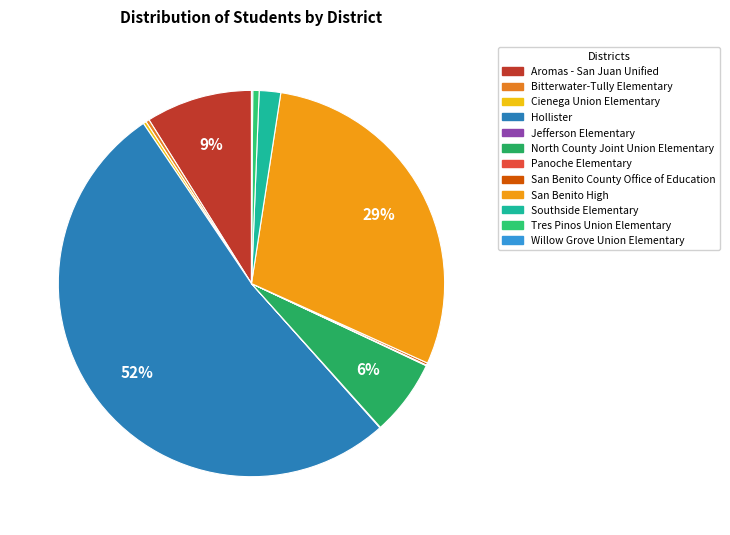

What is the total percentage of North County Joint Union Elementary and Tres Pinos Union Elementary?

6.9%